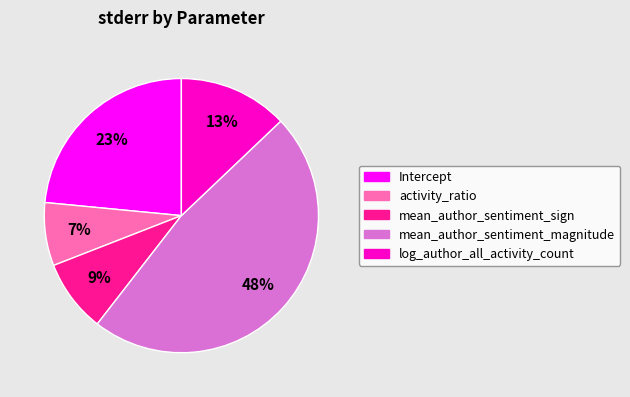

To the nearest percent, what is the combined percentage of activity_ratio and mean_author_sentiment_sign?

16%